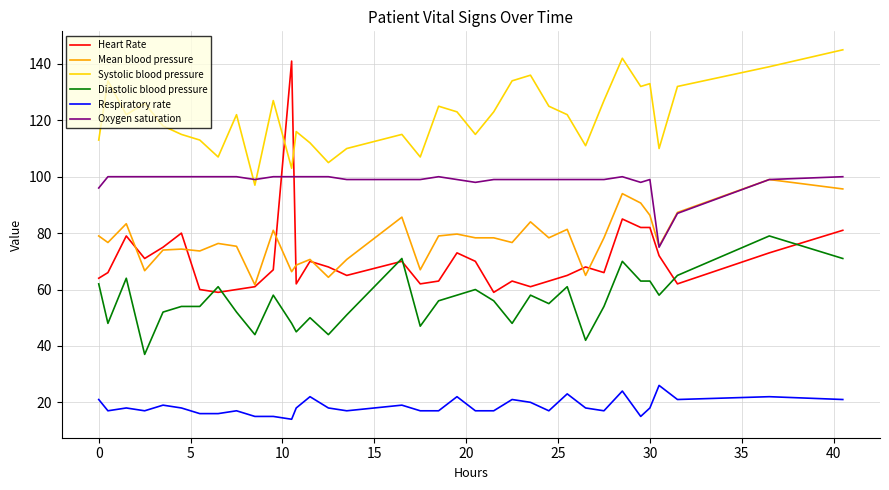

Which series has the largest total across all categories?

Systolic blood pressure